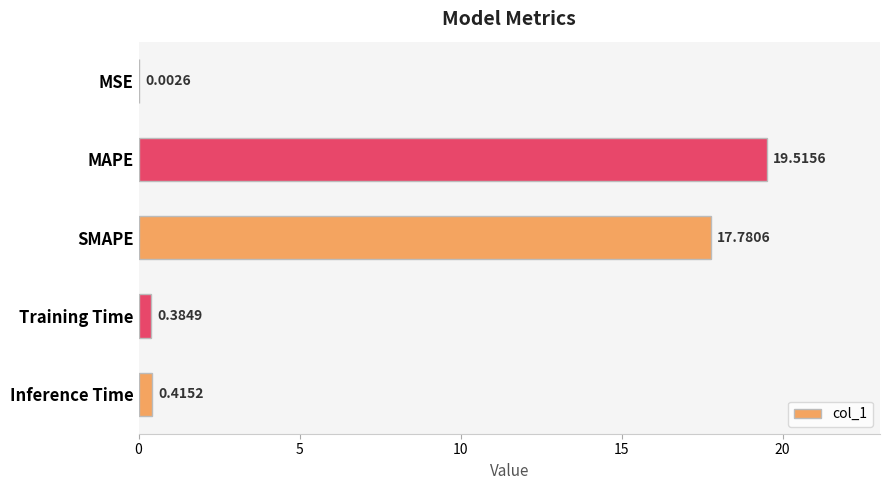

What is the sum of all values?

38.1